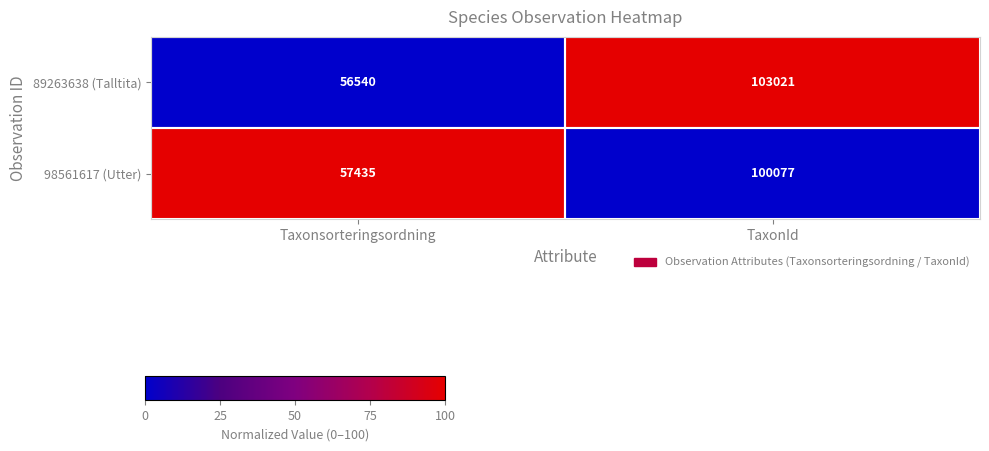

Which series has the largest range (max minus min)?

89263638 (Talltita)